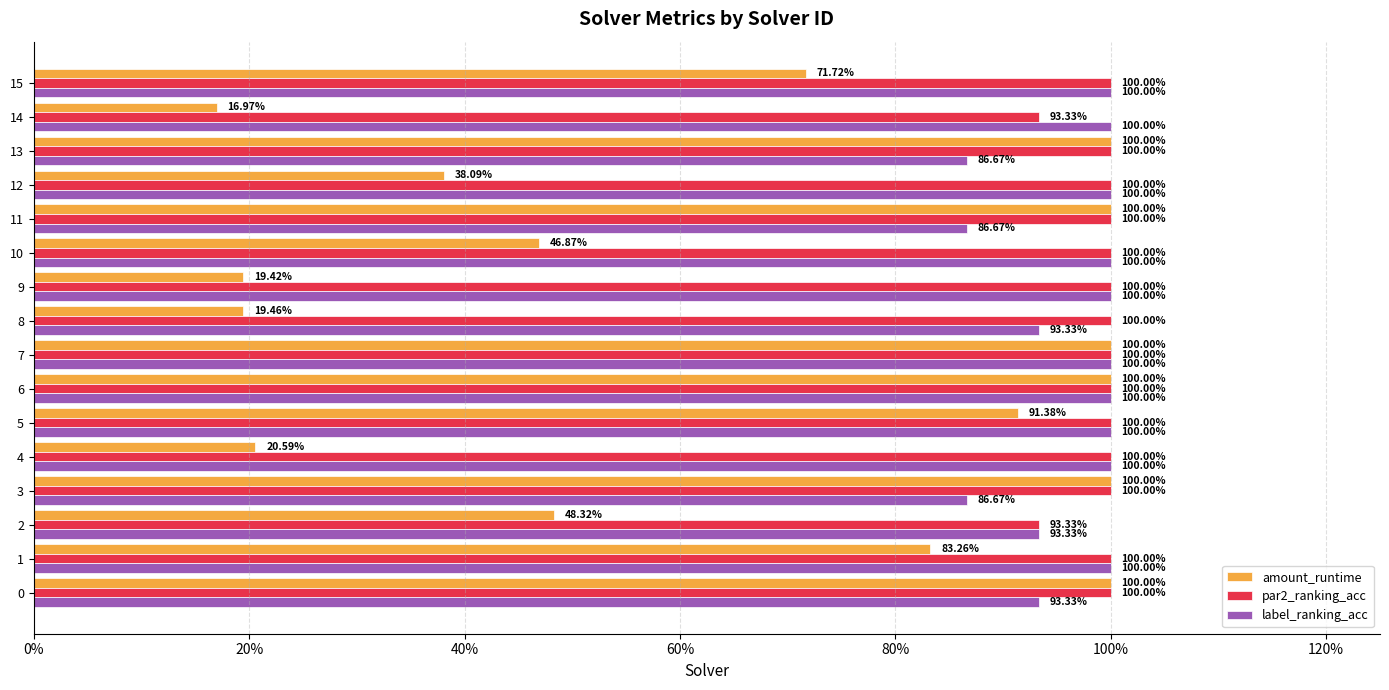

What is the spread (max minus min) of values at 13?

0.1